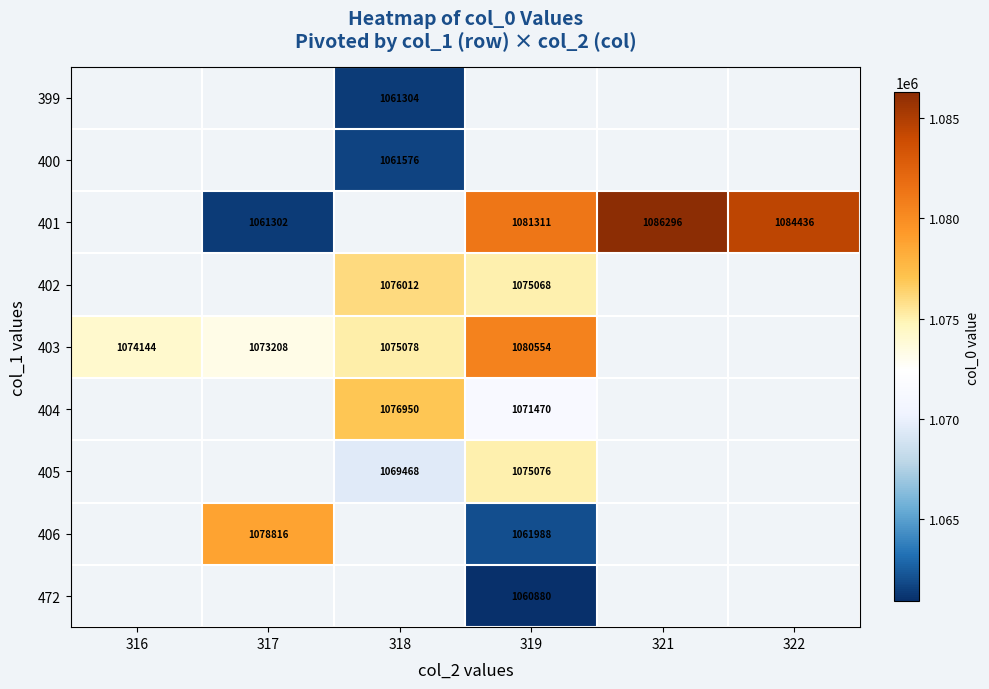

Which has a higher value, 319 or 317?

317